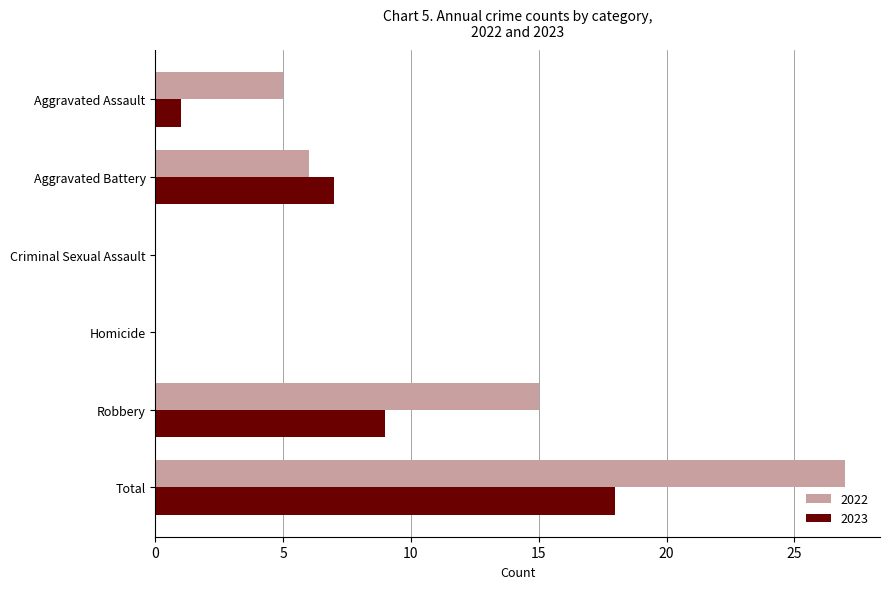

Which series has the widest spread of values?

2022